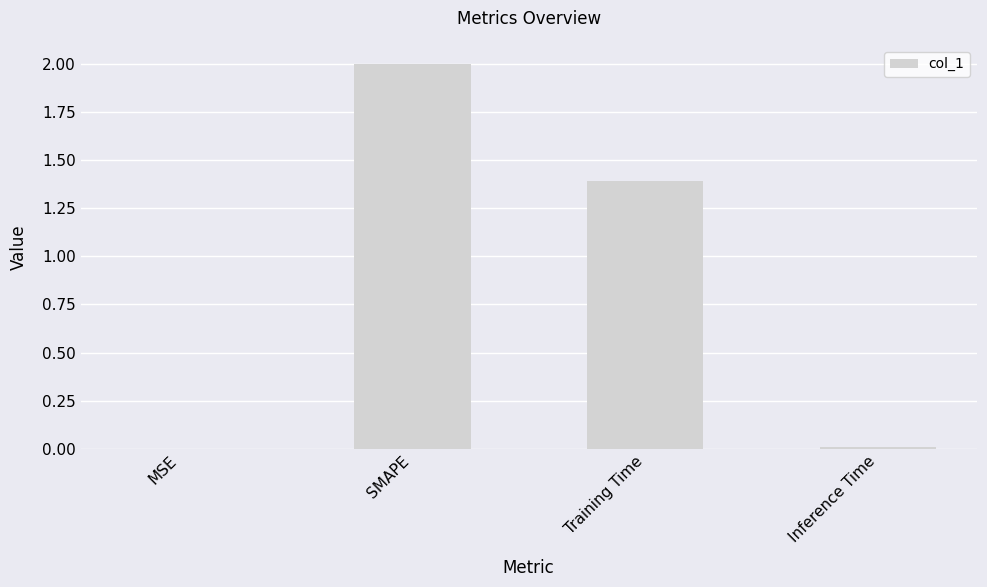

The chart shows a value of 1.4 at Training Time. True or false?

True